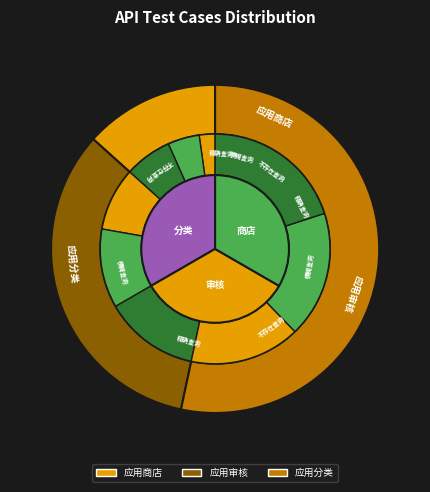

Which slice is the largest?

应用分类